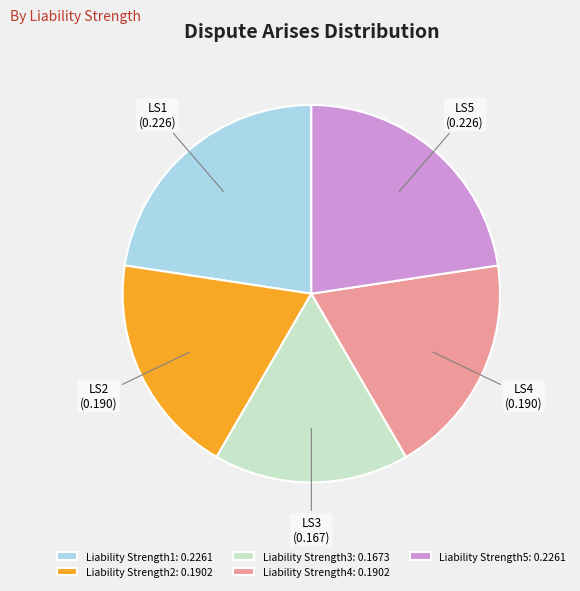

Combined, do LS4 and LS3 account for over 50%?

No